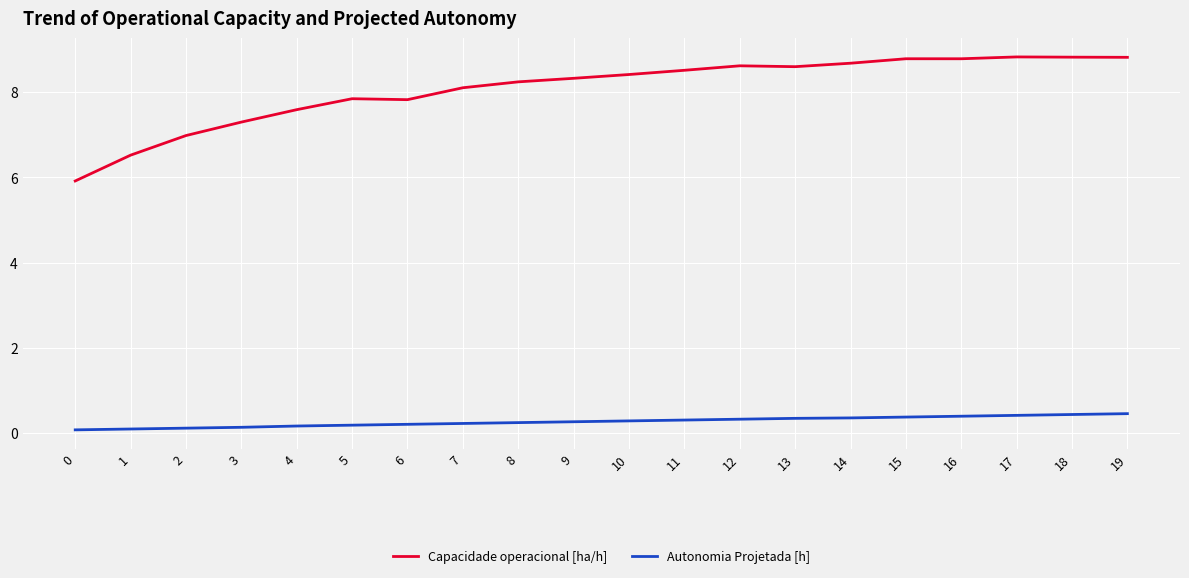

Rank the series by their average value, from highest to lowest.

Capacidade operacional [ha/h], Autonomia Projetada [h]